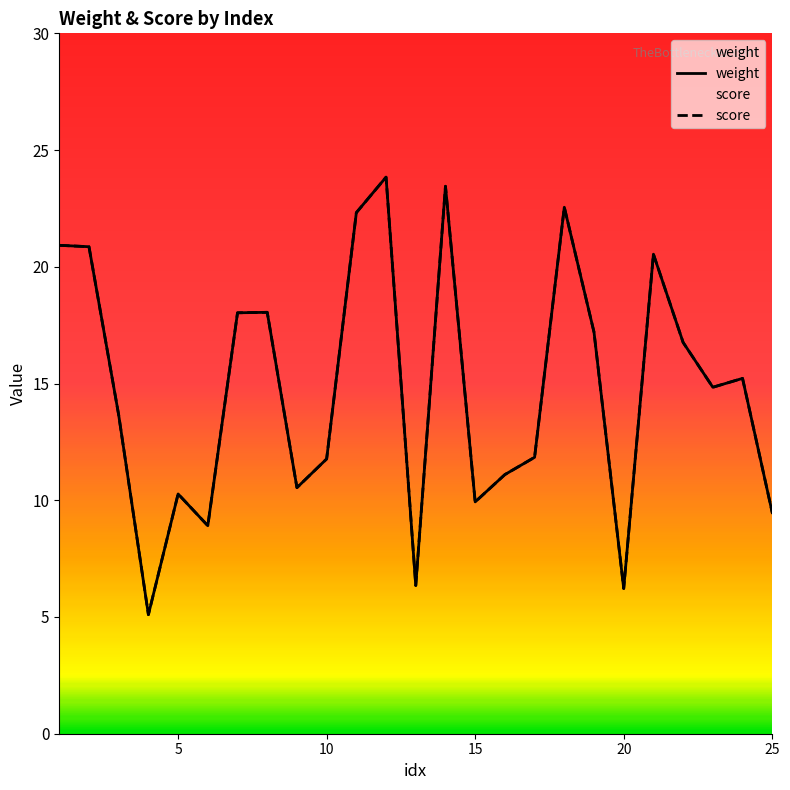

The score series shows 4.1 at 20. True or false?

False